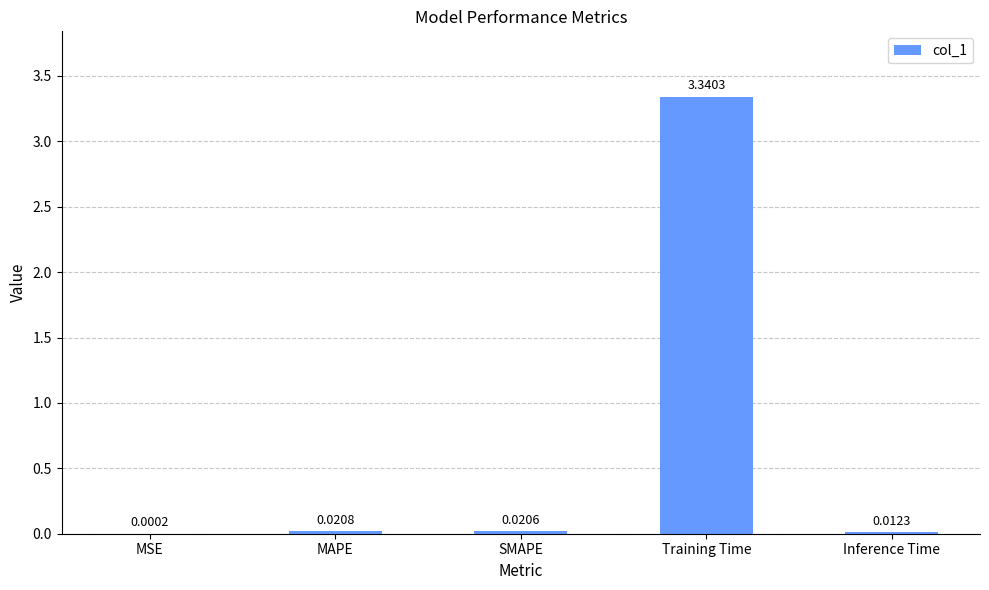

What is the change in value from MAPE to Training Time?

+3.3